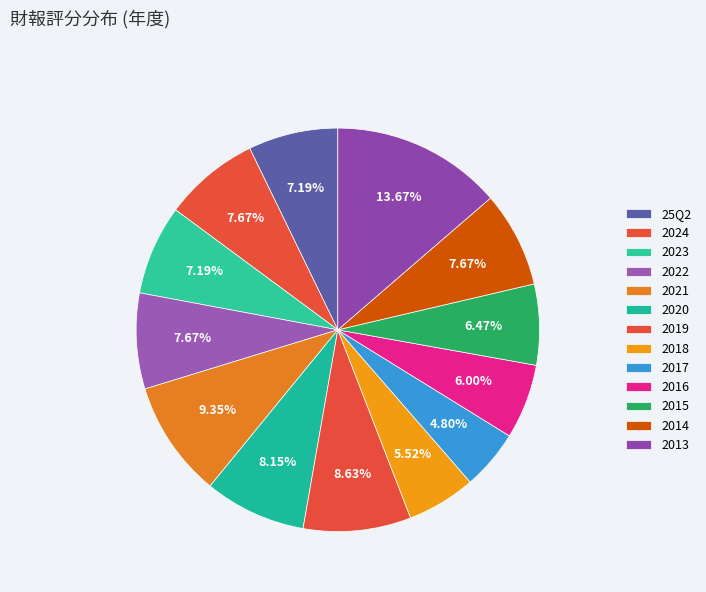

Count the number of slices in the pie.

13